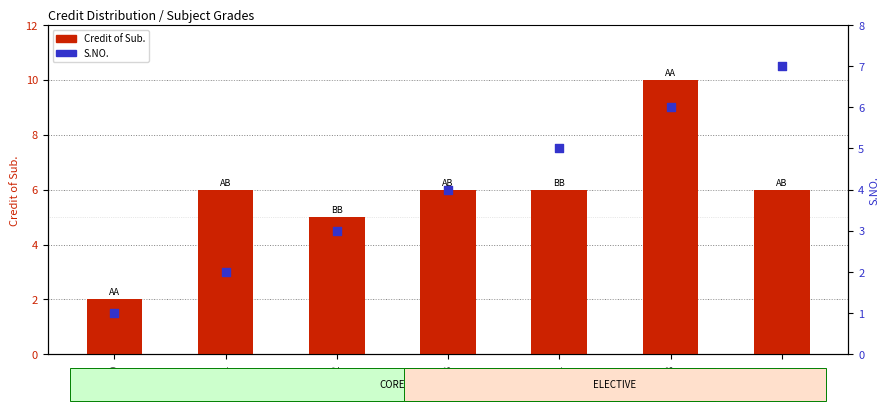

Which series has the largest total across all categories?

Credit of Sub.